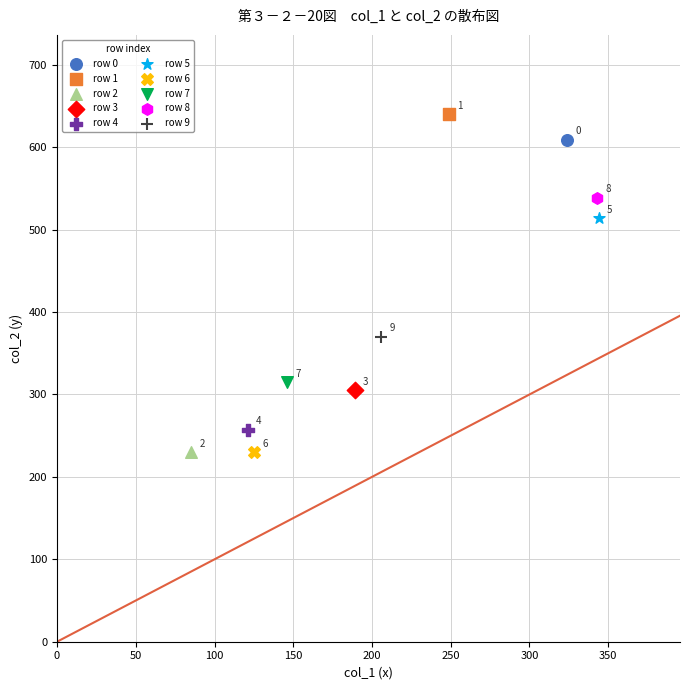

What are all the series names shown in the legend?

row 0, row 1, row 2, row 3, row 4, row 5, row 6, row 7, row 8, row 9